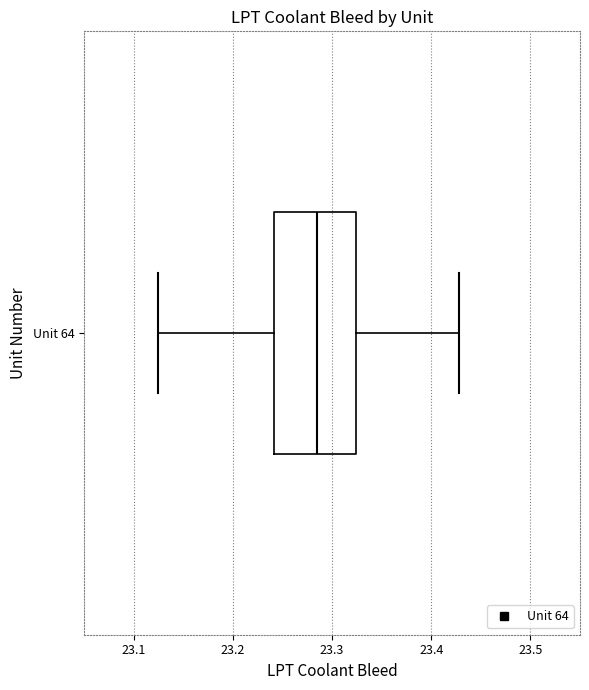

Where does the median line of the box for Unit 64 sit on the x-axis? The values are not printed on the chart, so give them approximately, as read against the axis.

23.28